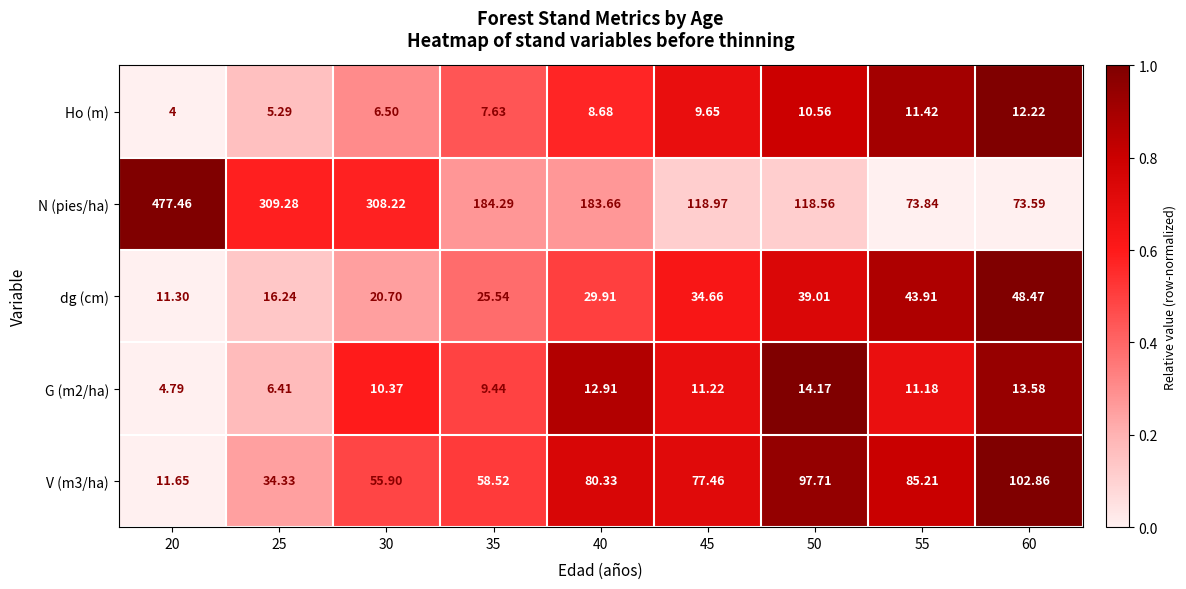

Between 20 and 25, which series saw the biggest shift?

N (pies/ha)